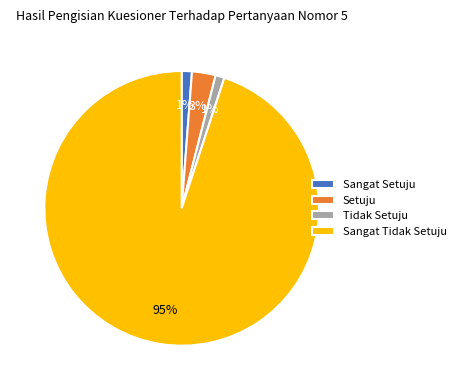

How many slices are in this pie chart?

4